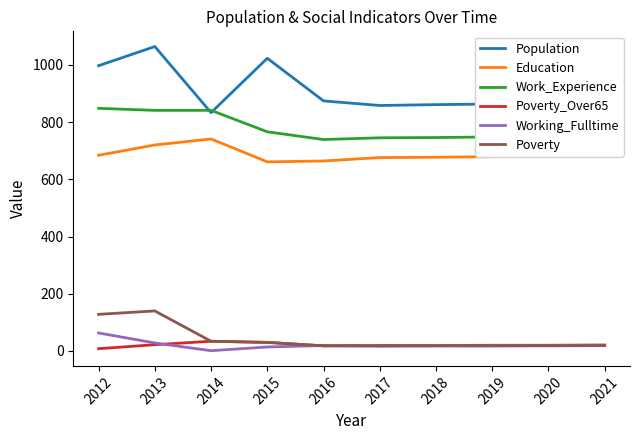

What is the difference between the maximum and minimum values in the Working_Fulltime series?

62